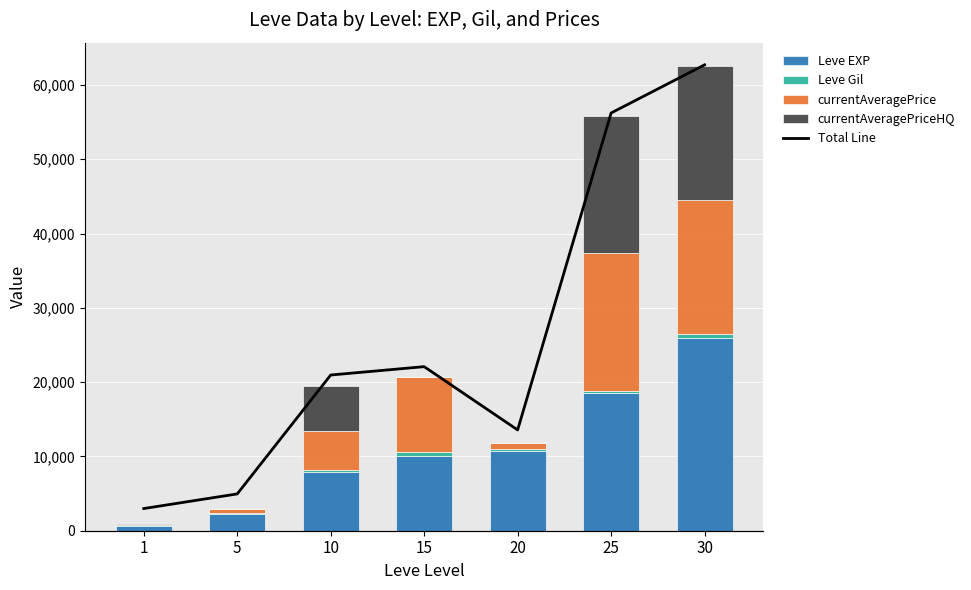

Reading right to left, extract all data points from this chart.

Leve EXP: 25900.0	18490.0	10710.0	10100.0	7880.0	2230.0	630.0
Leve Gil: 532.0	298.0	292.0	529.0	288.0	170.0	113.0
currentAveragePrice: 18065.2	18543.2	837.6	10000.0	5301.7	549.0	71.6
currentAveragePriceHQ: 18065.2	18543.2	0.0	0.0	6000.0	0.0	102.3
Total Line: 62562.5	55874.5	11839.6	20629.0	19469.7	2949.0	917.0